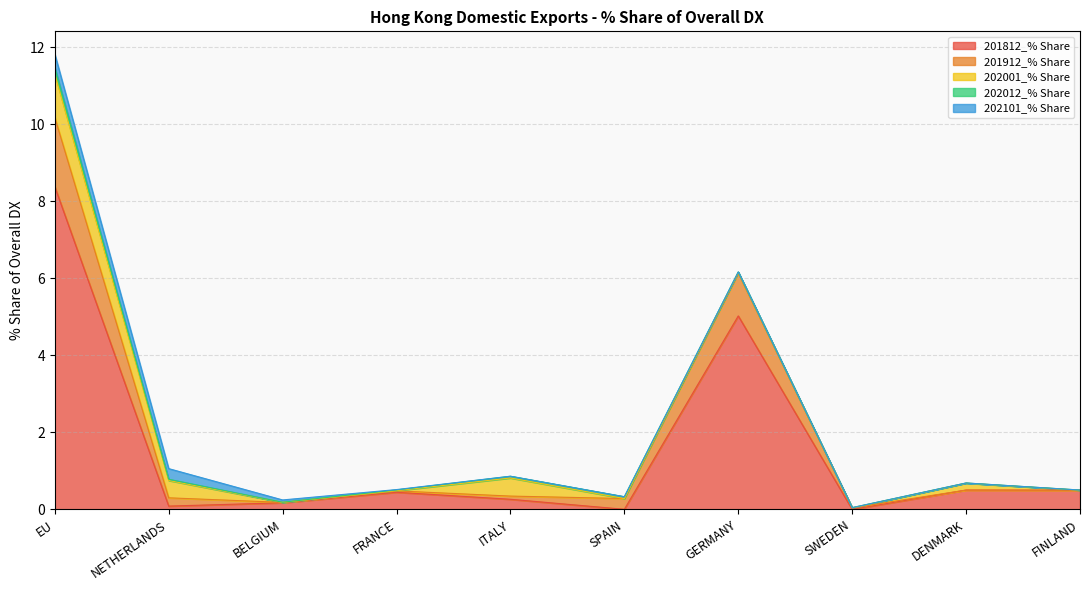

Is it true that 201812_% Share equals 0.4 at FRANCE?

True